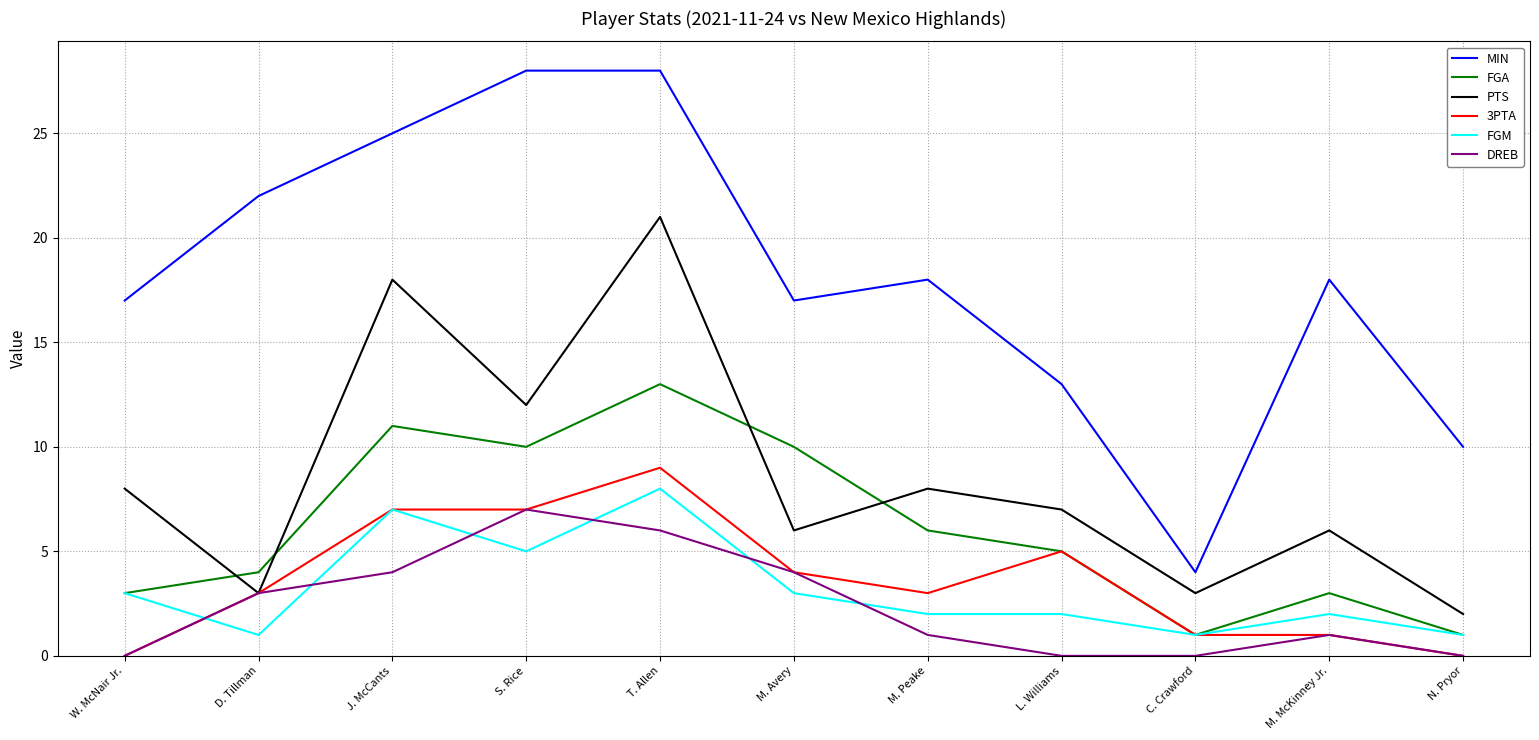

True or false: FGA and DREB cross at least once.

False